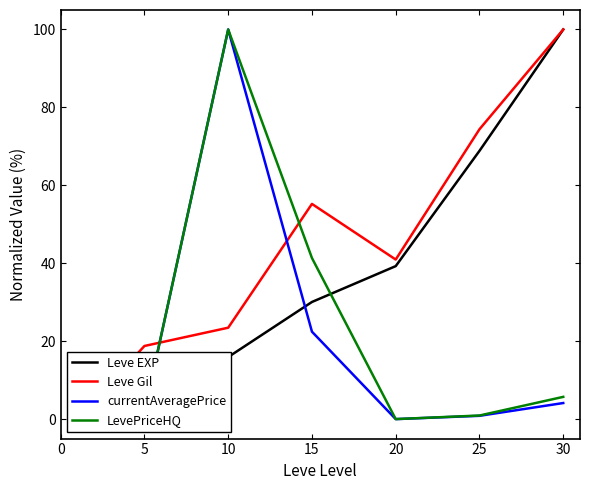

The LevePriceHQ series shows 100.0 at 10. True or false?

True